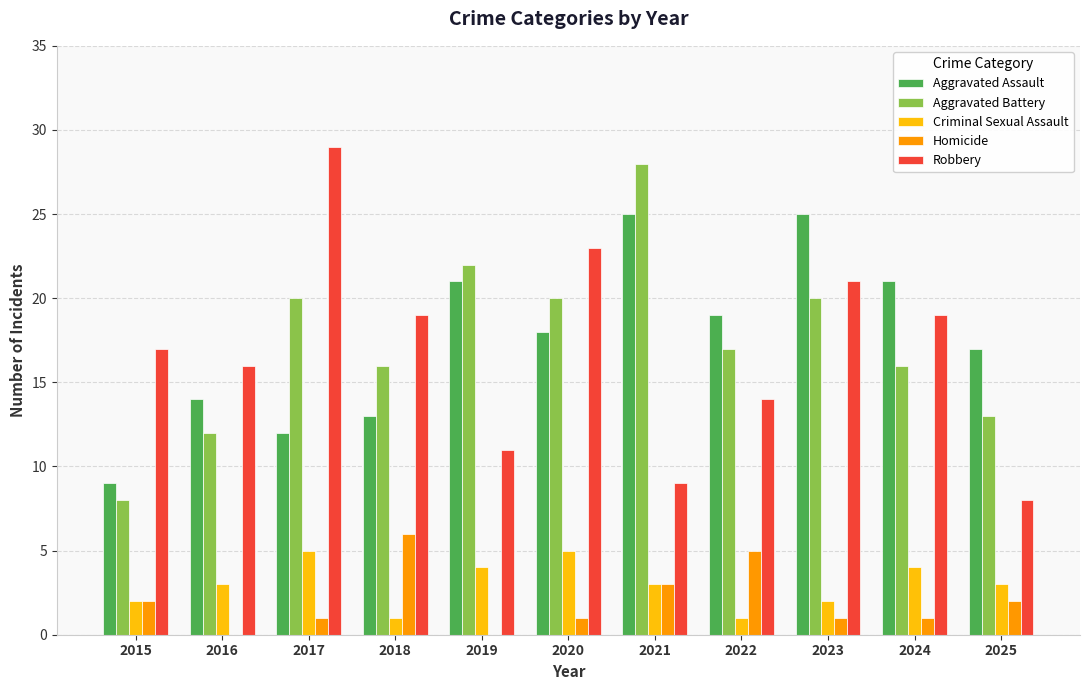

Which series changed the most between 2015 and 2023?

Aggravated Assault